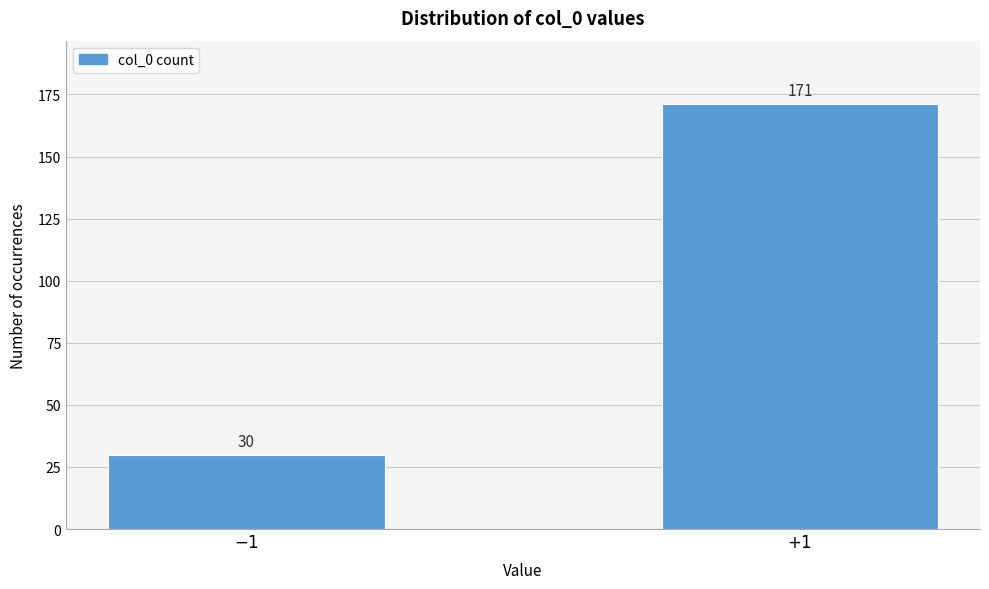

Reading right to left, list all the values displayed in this chart.

171	30